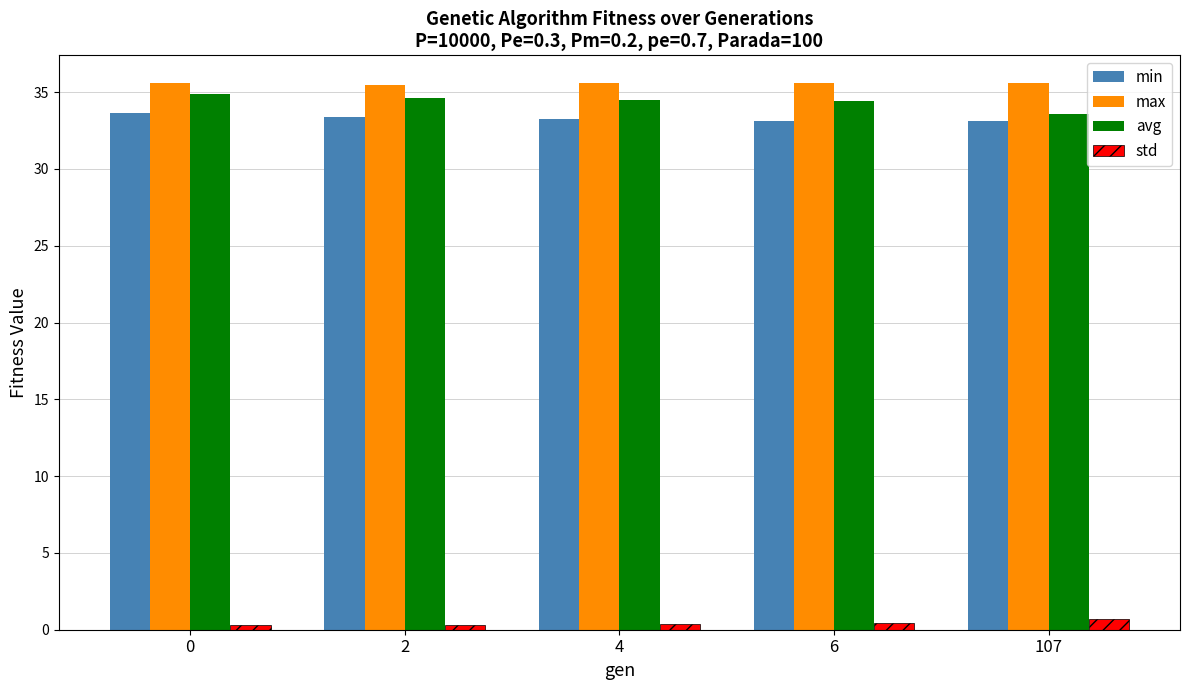

The max series shows 35.6 at 6. True or false?

True